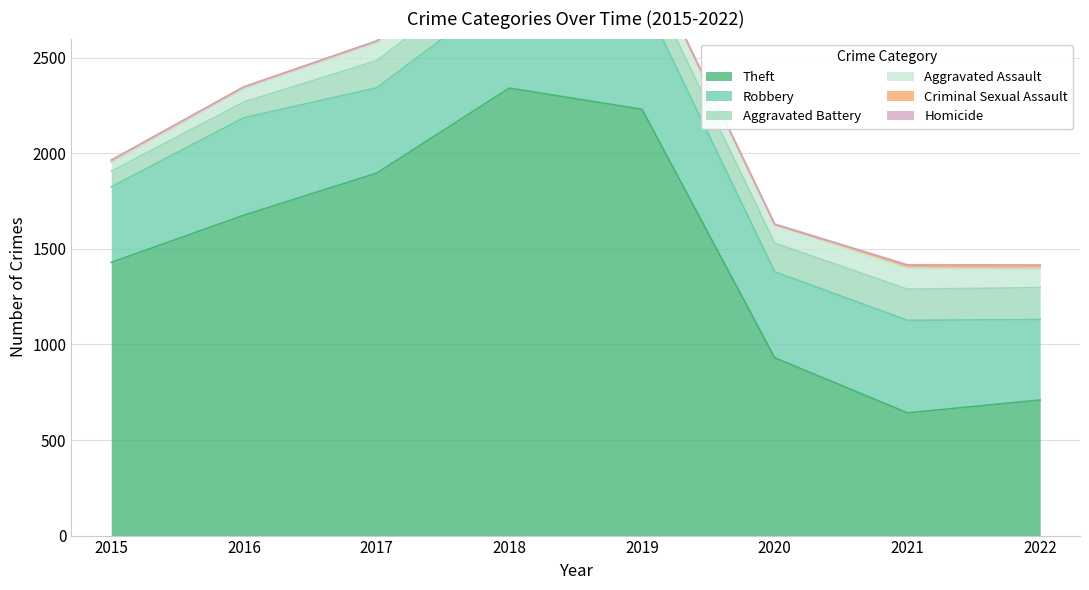

Reading left to right, list all the values displayed in this chart.

Theft: 1429	1676	1896	2341	2230	930	642	709
Robbery: 395	510	446	519	591	450	484	421
Aggravated Battery: 82	82	142	152	148	150	163	167
Aggravated Assault: 46	71	95	77	98	94	110	97
Criminal Sexual Assault: 12	8	8	11	8	3	14	18
Homicide: 0	1	1	1	2	3	4	4